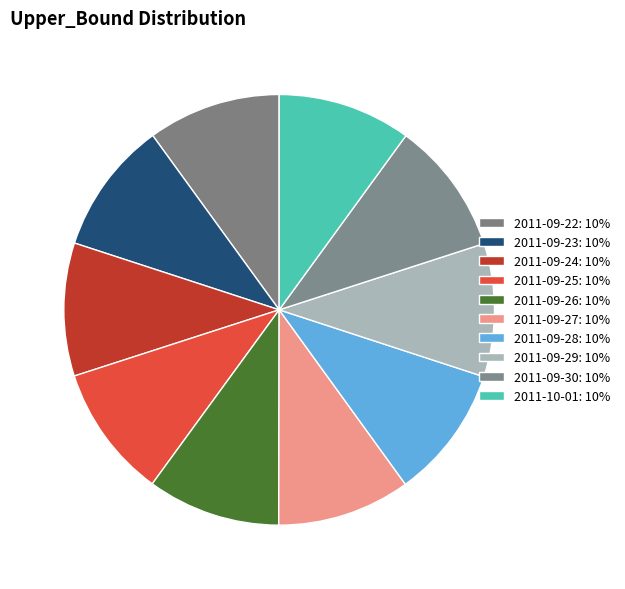

Count the number of slices in the pie.

10